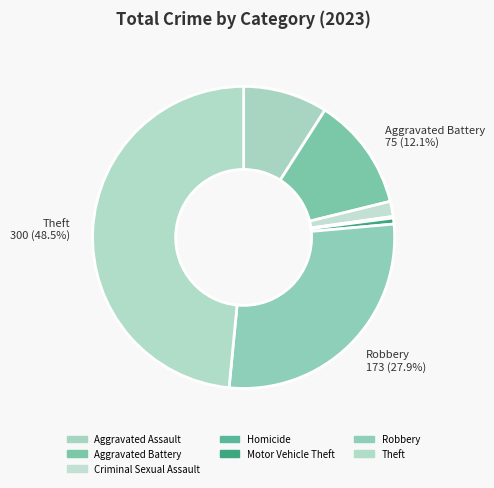

How much of the chart is everything except Criminal Sexual Assault?

98.4%